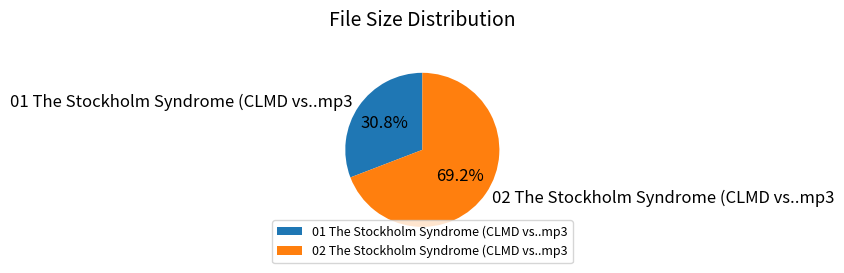

Between 01 The Stockholm Syndrome (CLMD vs..mp3 and 02 The Stockholm Syndrome (CLMD vs..mp3, which is larger?

02 The Stockholm Syndrome (CLMD vs..mp3